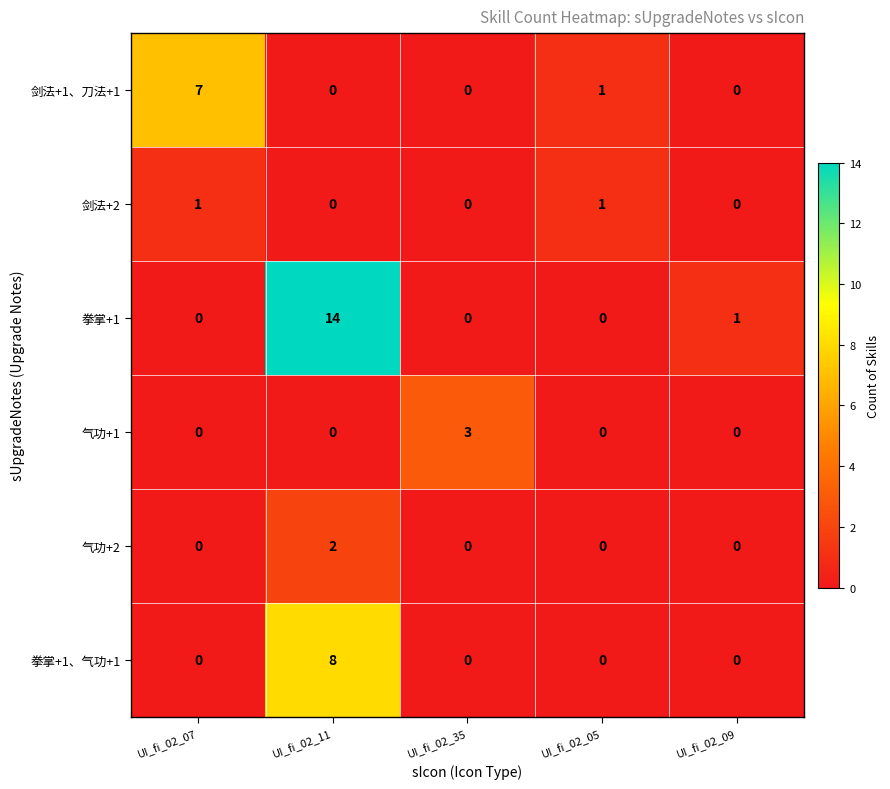

Count the number of categories in the chart.

5